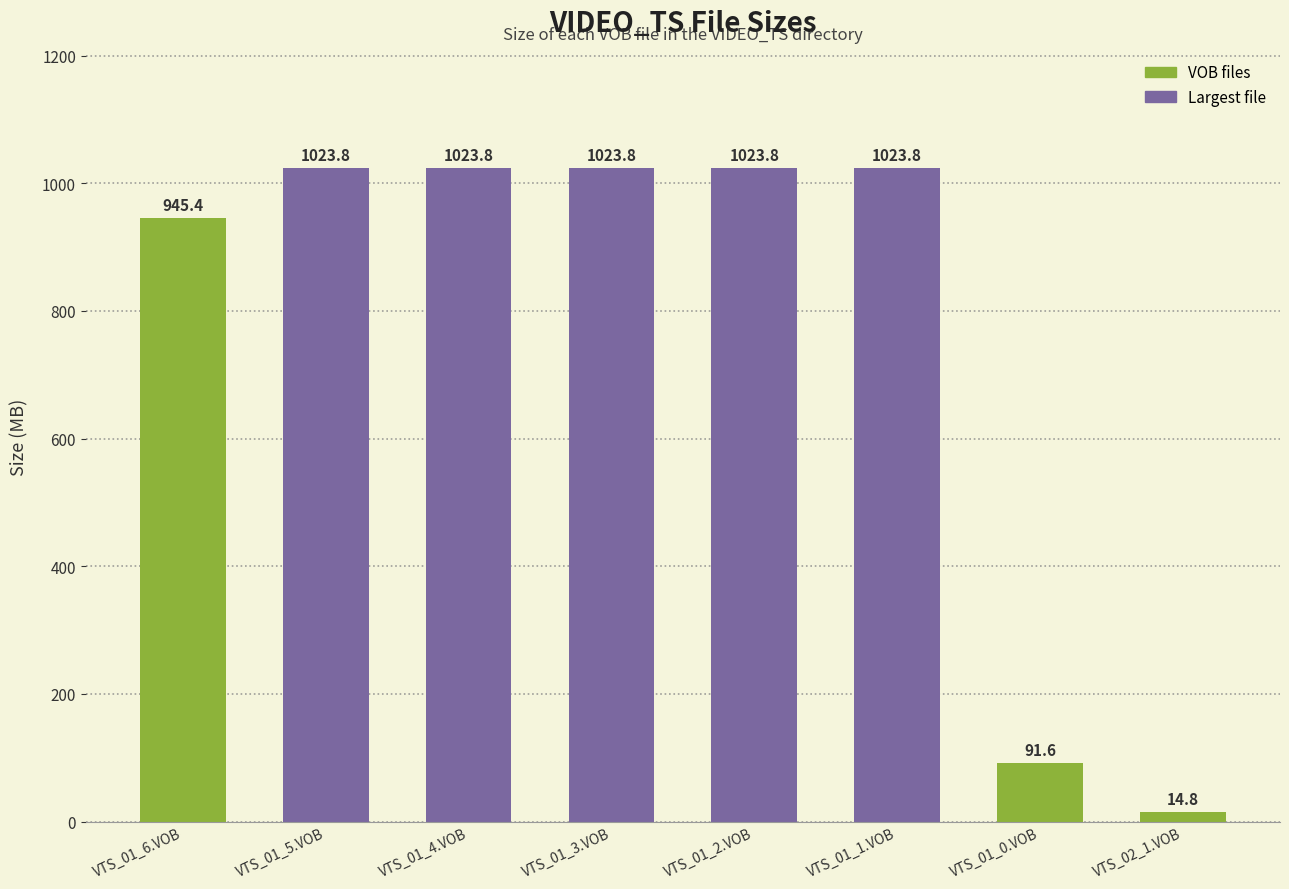

What is the difference between the second highest and second lowest values?

932.2